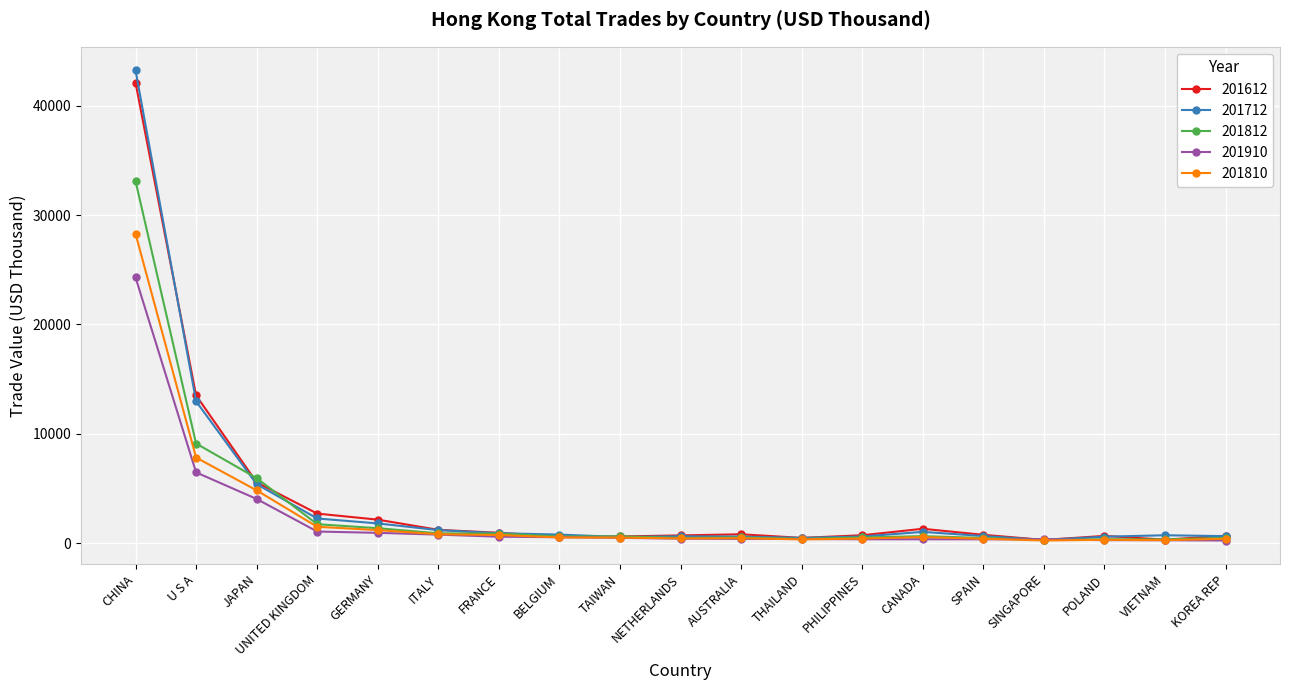

True or false: 201712 has more than 2 interior local peaks.

True